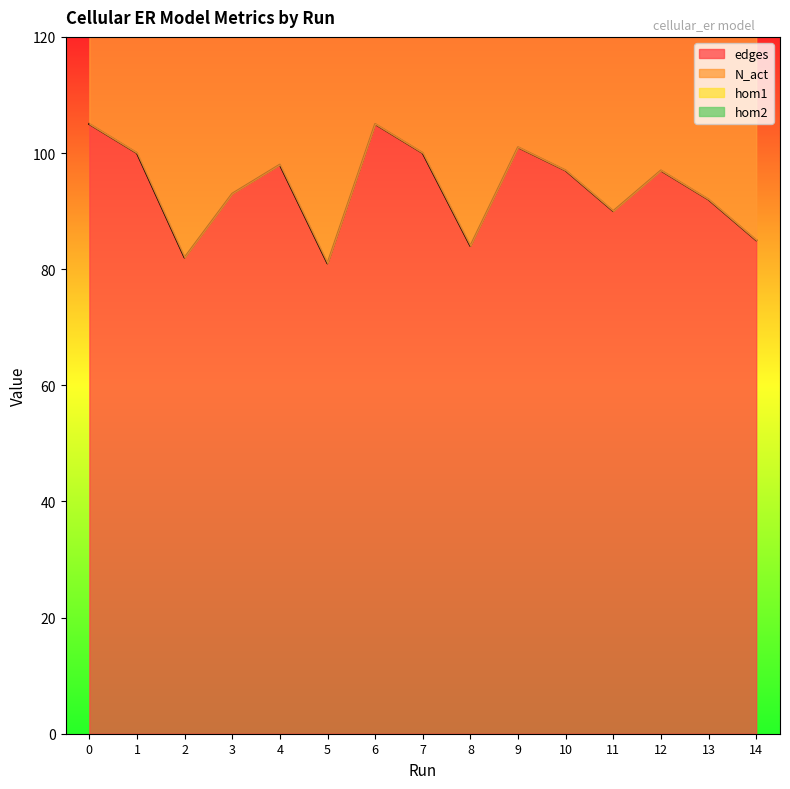

True or false: N_act and hom2 cross at least once.

False